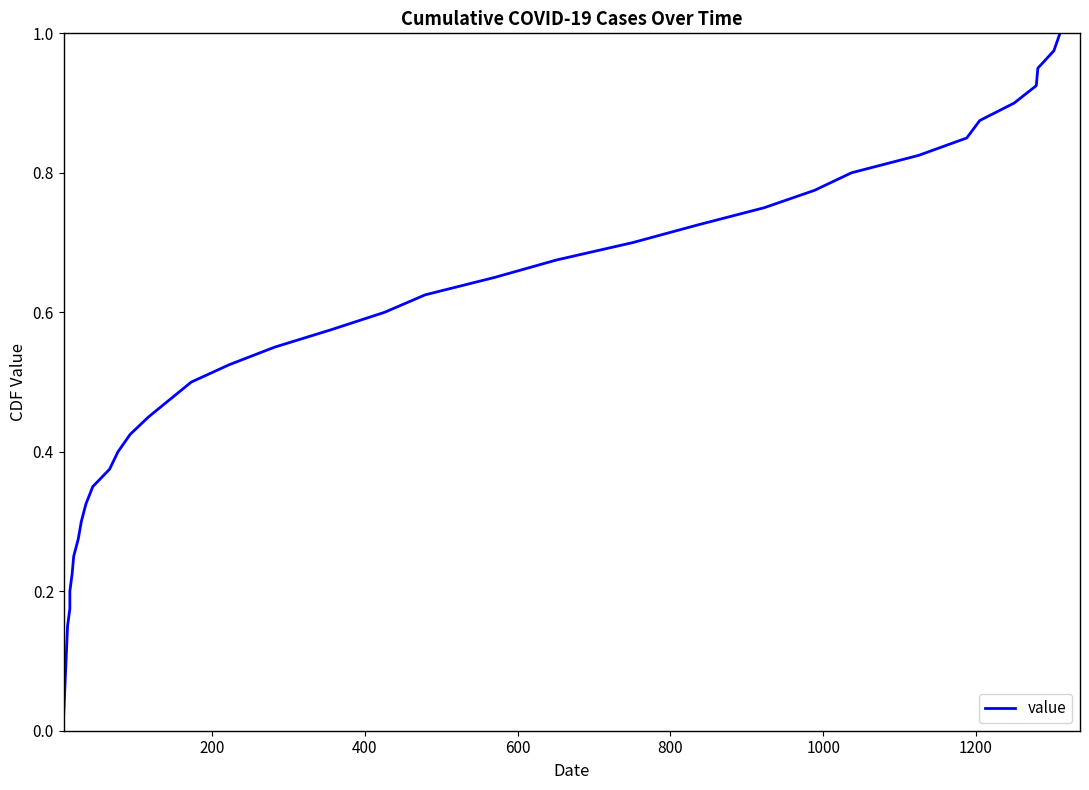

What is the maximum value shown in the chart?

1.0